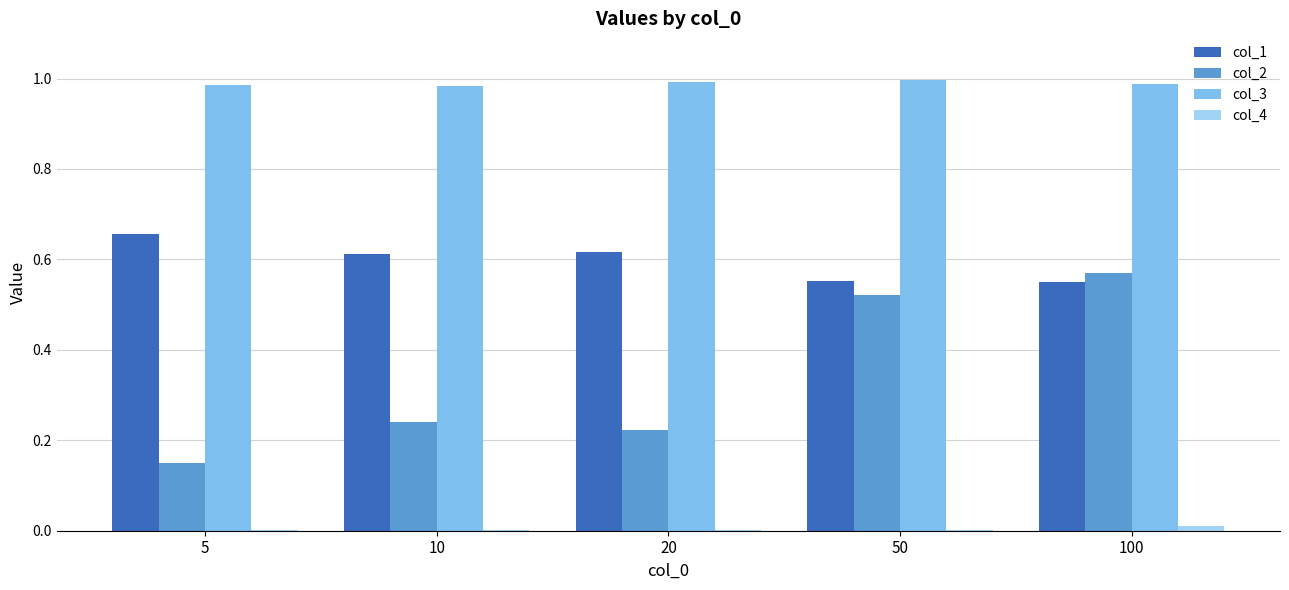

Which series has the largest total across all categories?

col_3